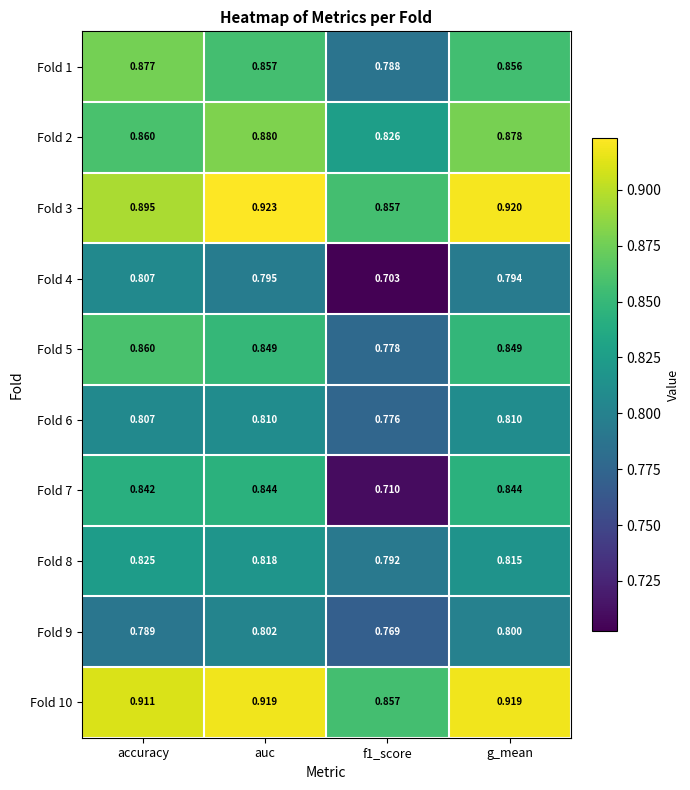

Is the value of Fold 1 at accuracy greater than the value of Fold 10 at accuracy?

No